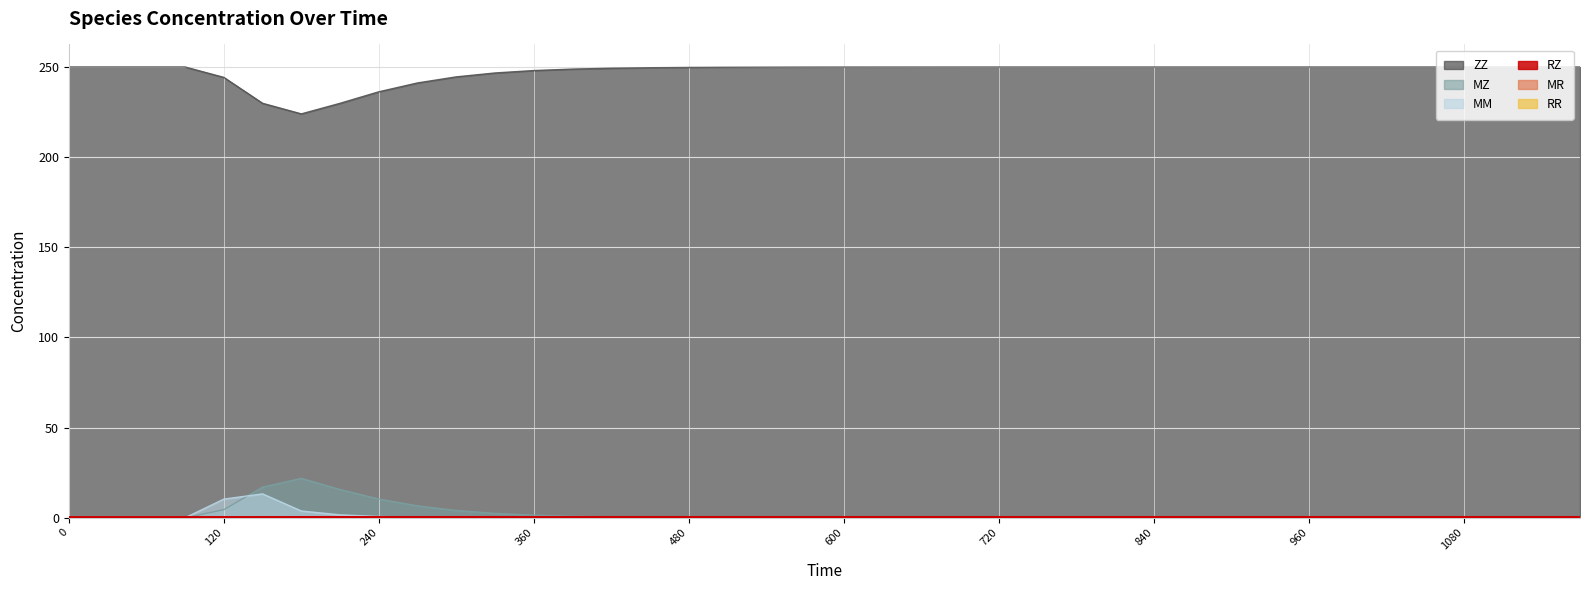

Which category has the highest value in the MR series?

180